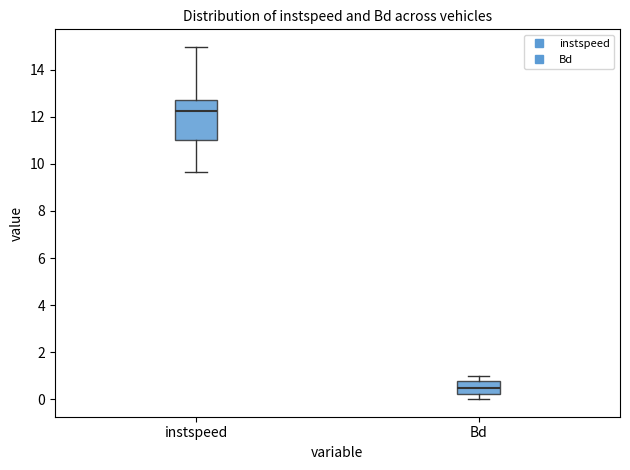

Which box has the lowest median line?

Bd